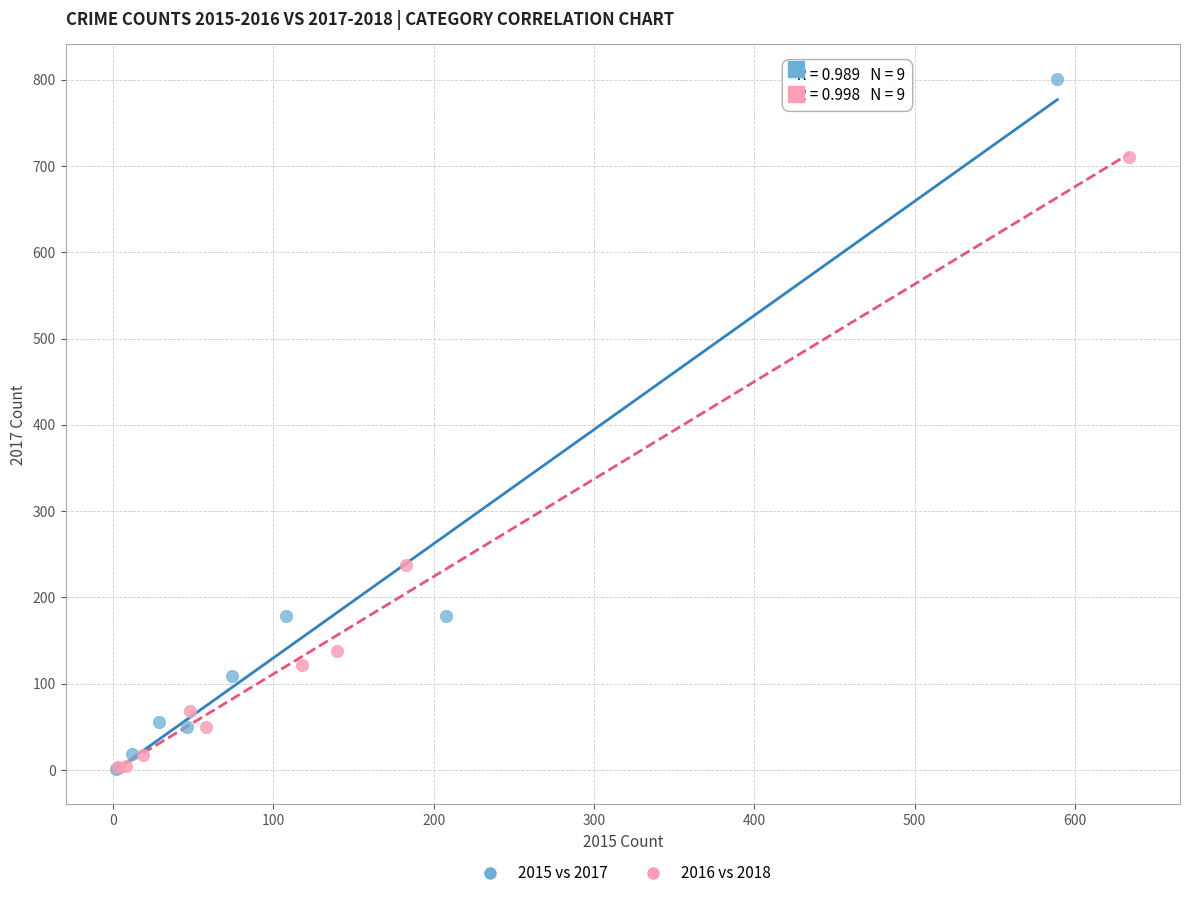

Which series reaches the maximum Y coordinate?

2015 vs 2017